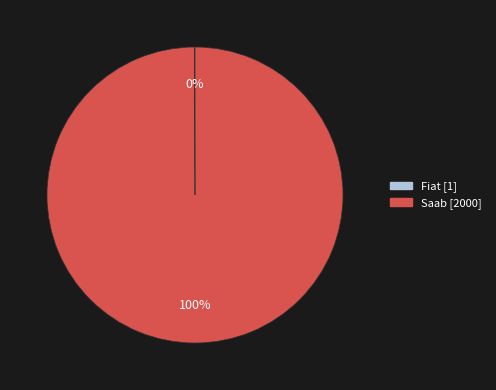

What is the largest slice in the pie chart?

Saab